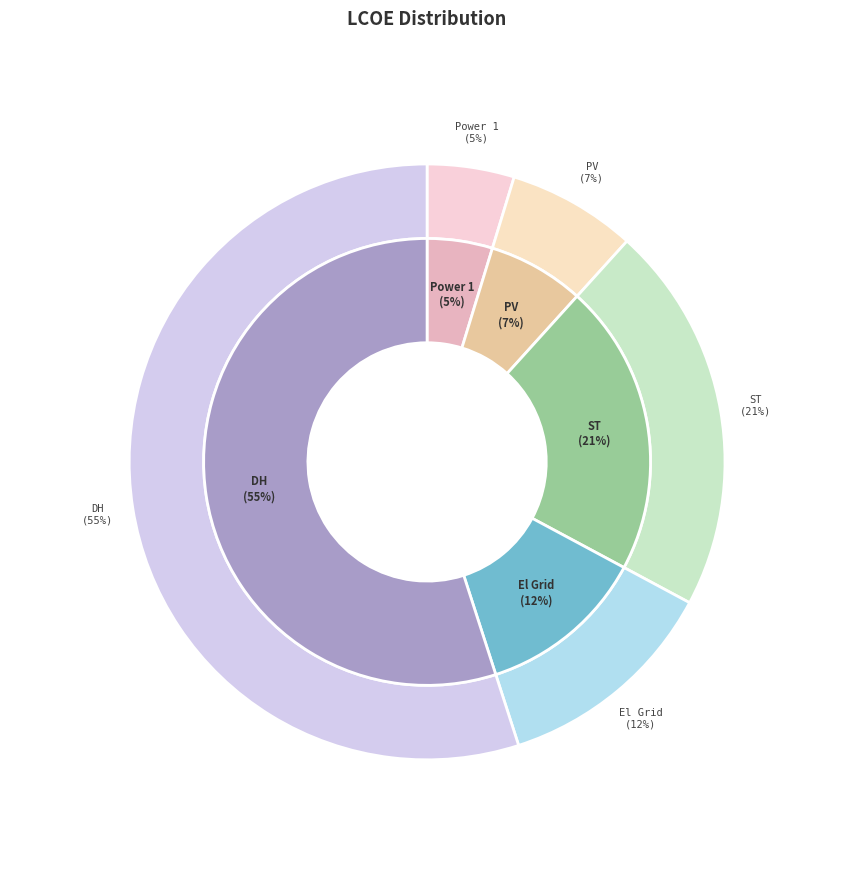

To the nearest percent, what portion does PV represent?

7%